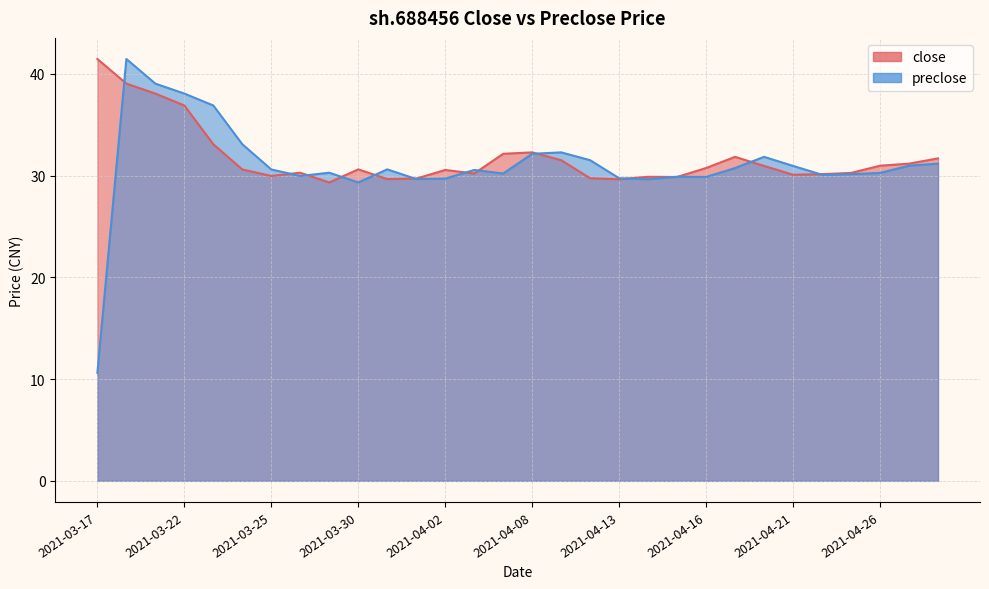

What is the maximum value shown in the chart?

41.5